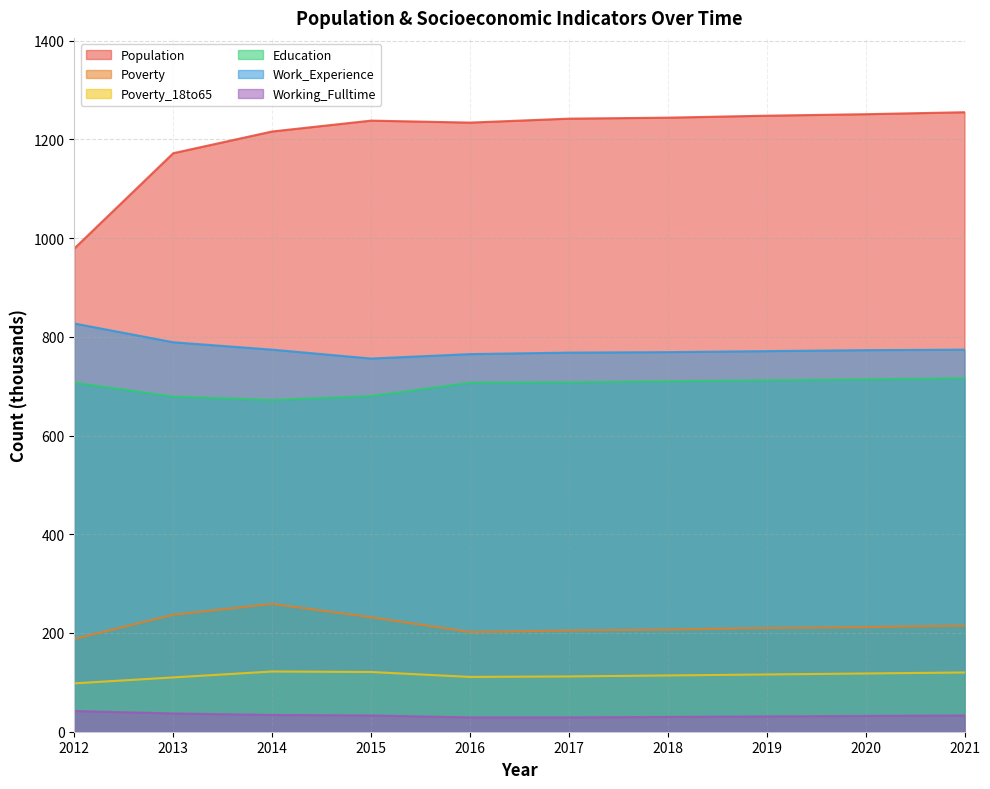

Which series has the widest spread of values?

Population